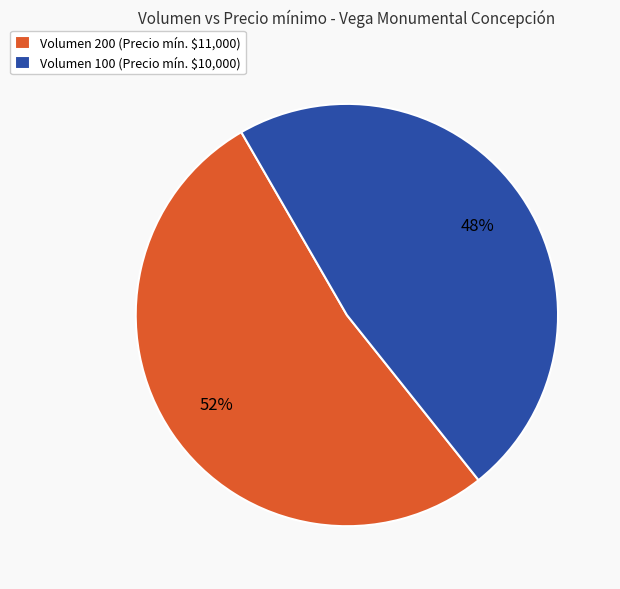

To the nearest percent, what portion does Volumen 100 (Precio mín. $10,000) represent?

48%